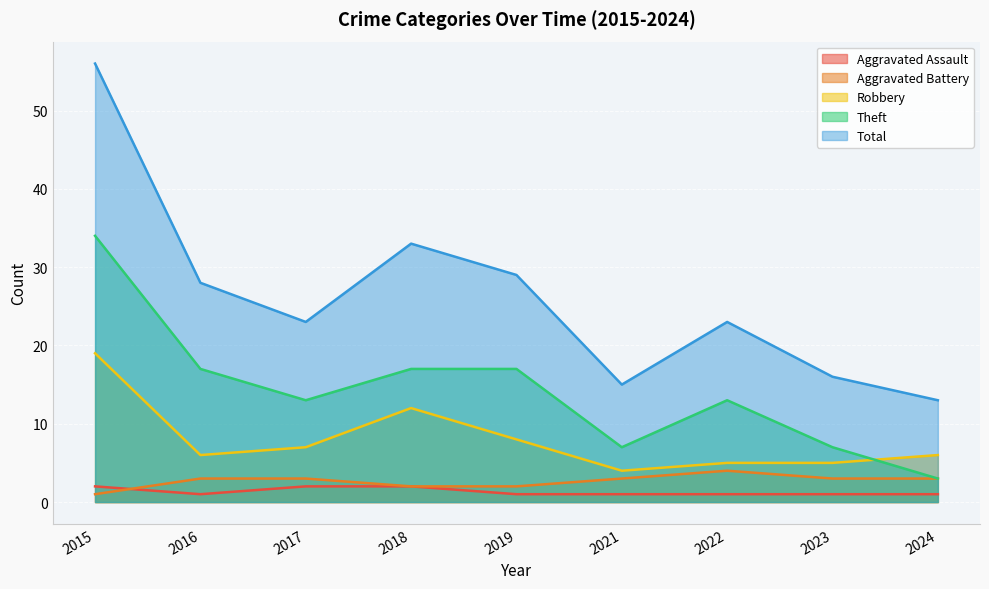

Between 2017 and 2021, which is larger?

2017